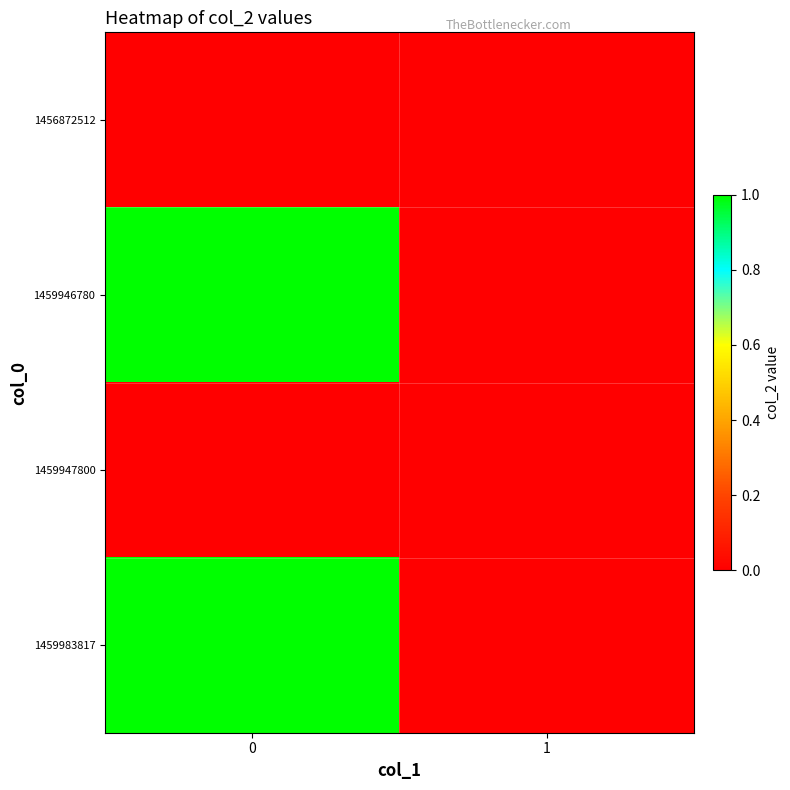

Reading right to left, what are all the values shown in this chart?

1456872512: 1=0	0=0
1459946780: 1=0	0=1
1459947800: 1=0	0=0
1459983817: 1=0	0=1